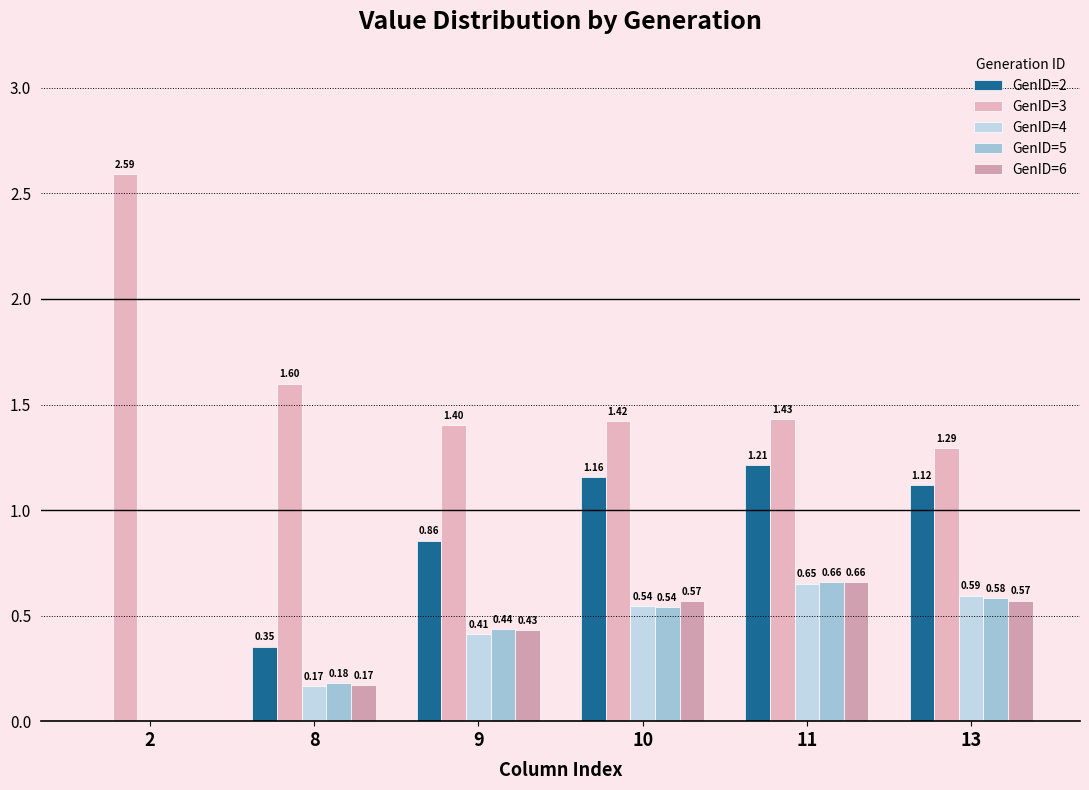

Between 9 and 11, which series saw the biggest shift?

GenID=2